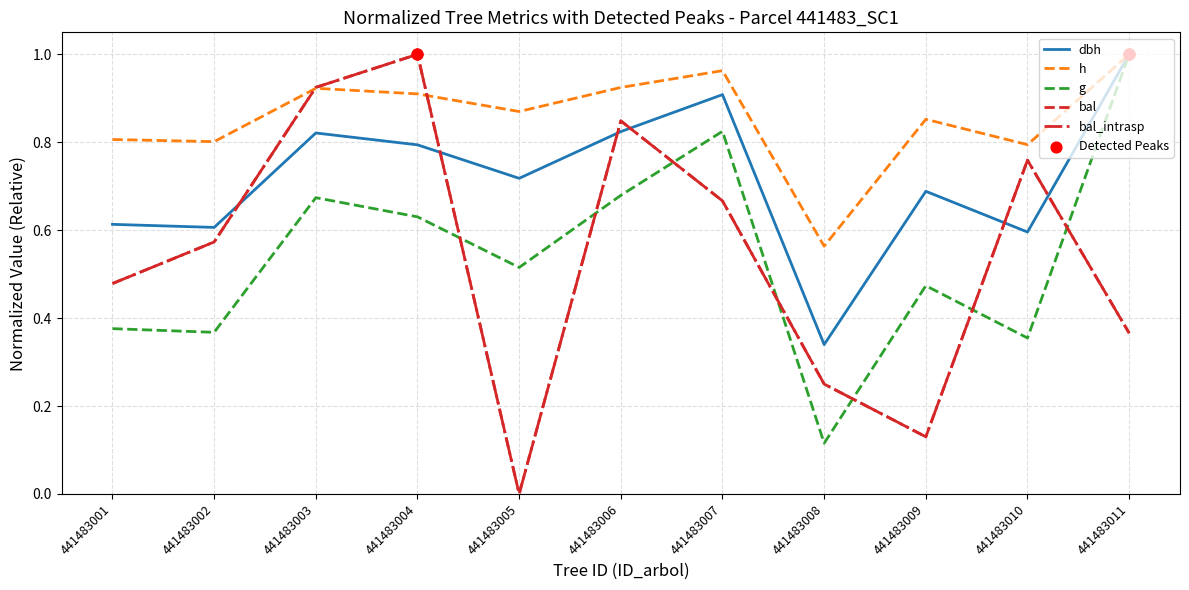

What is the total value across all series at 441483008?

1.5